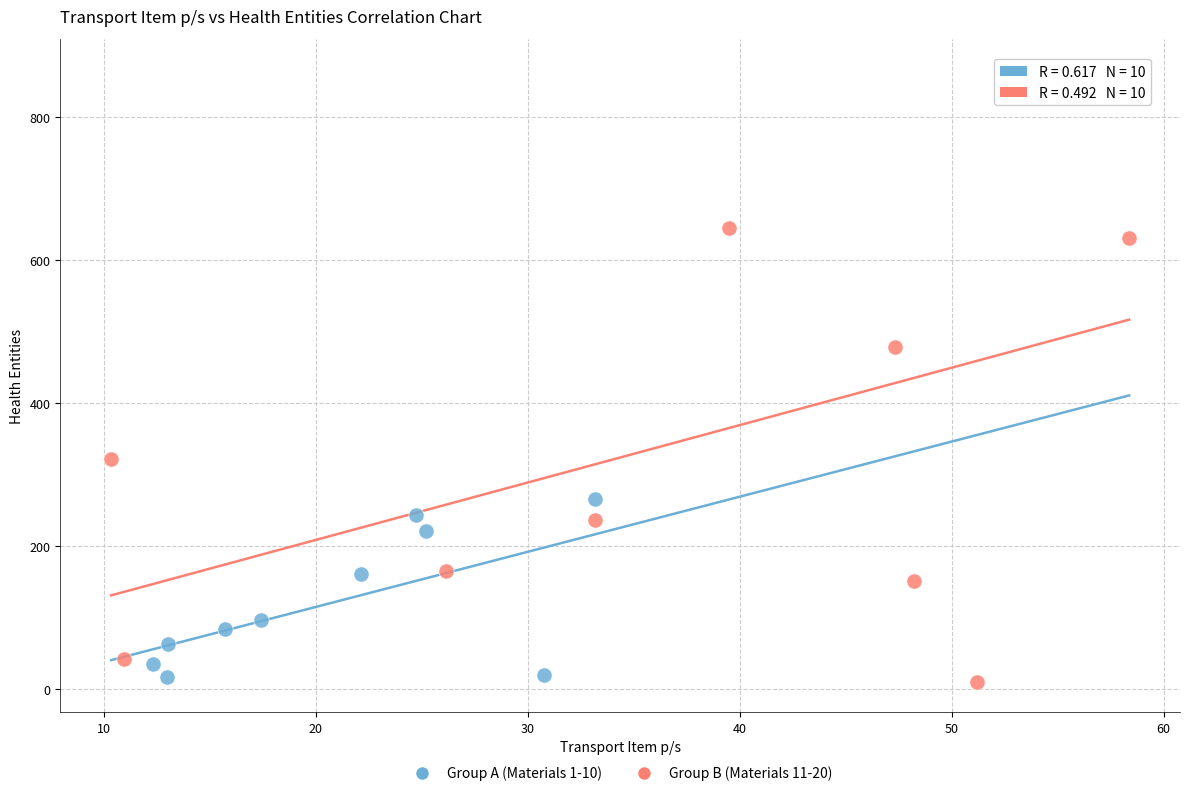

Which series has the largest Y range (max minus min)?

Group B (Materials 11-20)